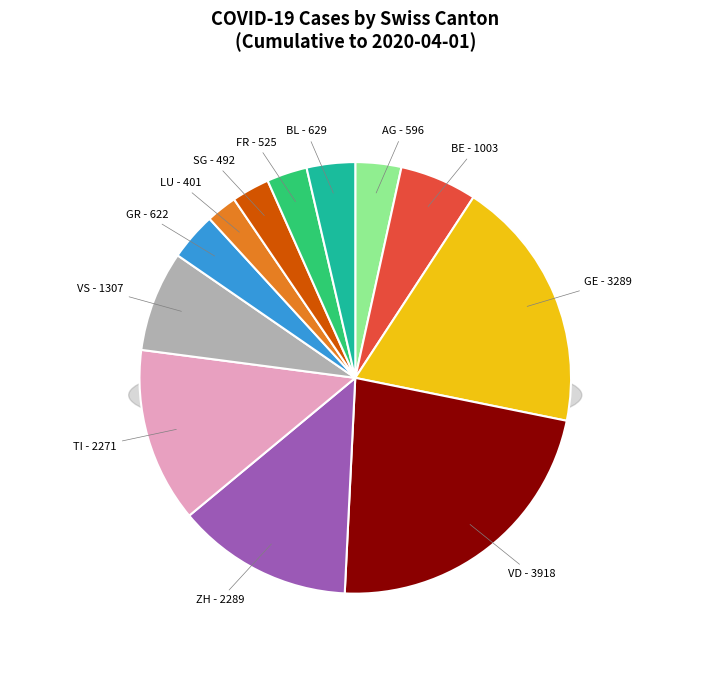

Is BE the majority of the pie?

No